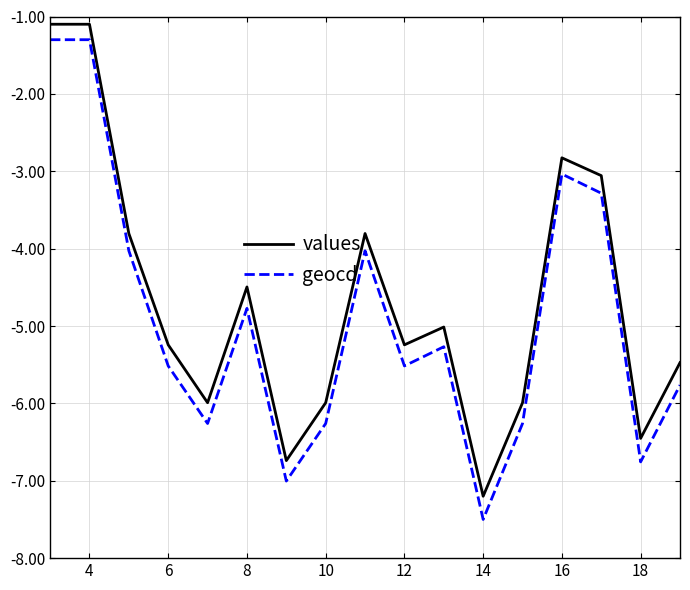

True or false: values and geocd cross at least once.

False